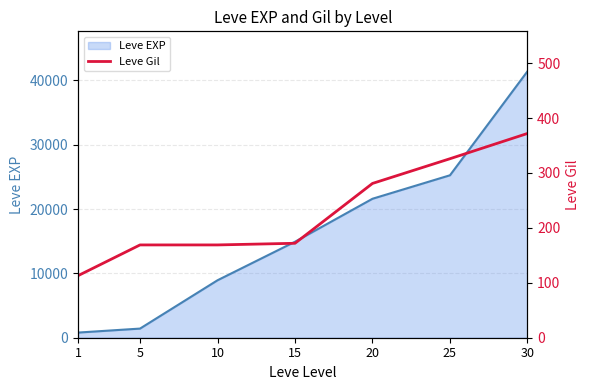

True or false: there are more than 2 points higher than both neighbors.

False